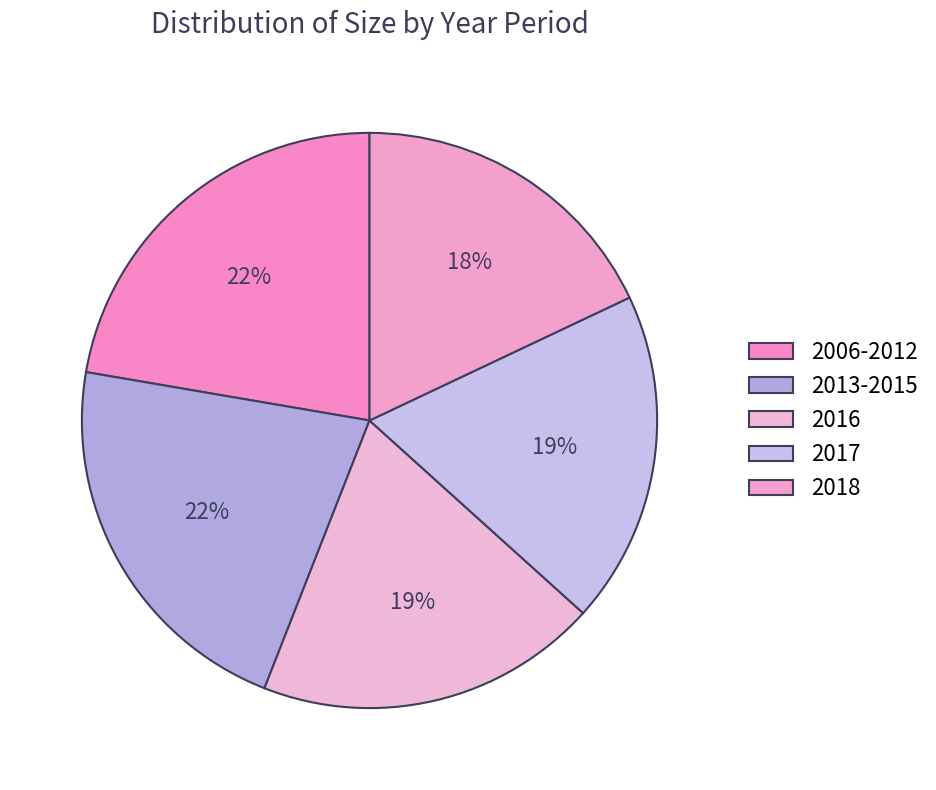

What portion of the pie excludes 2006-2012?

77.7%